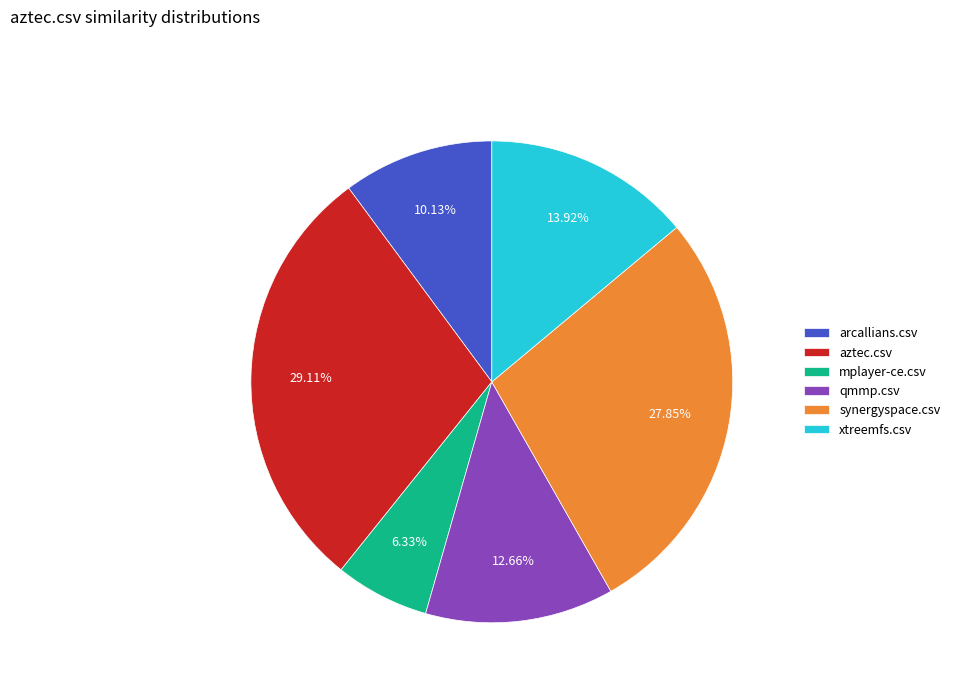

What is the smallest slice in the pie chart?

mplayer-ce.csv